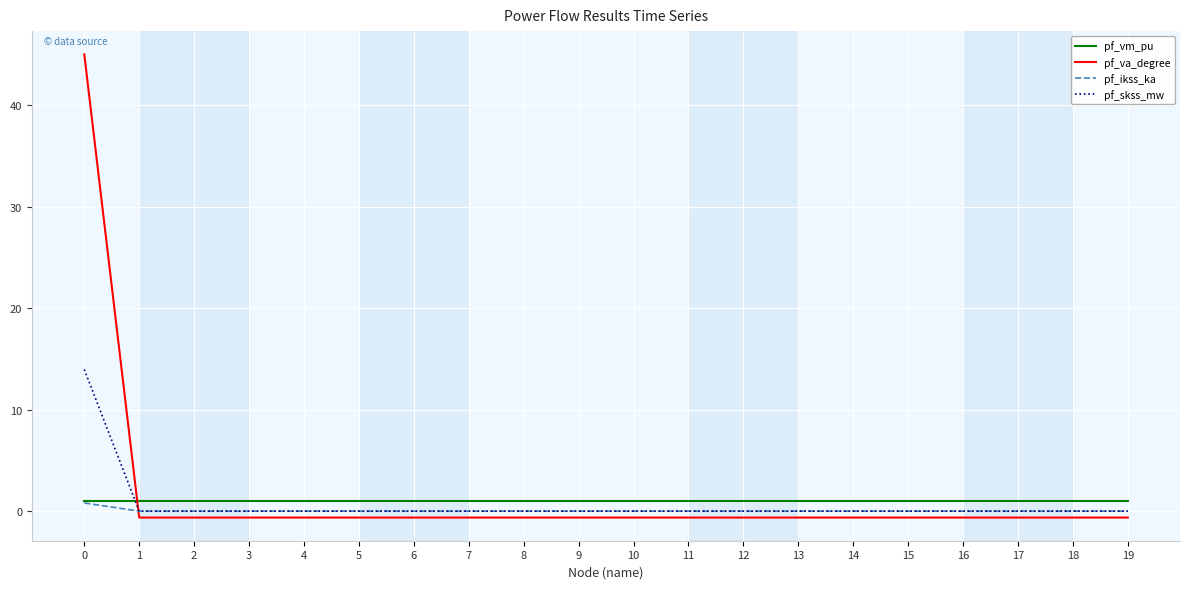

The value of pf_skss_mw at 12 is 0.0. True or false?

True